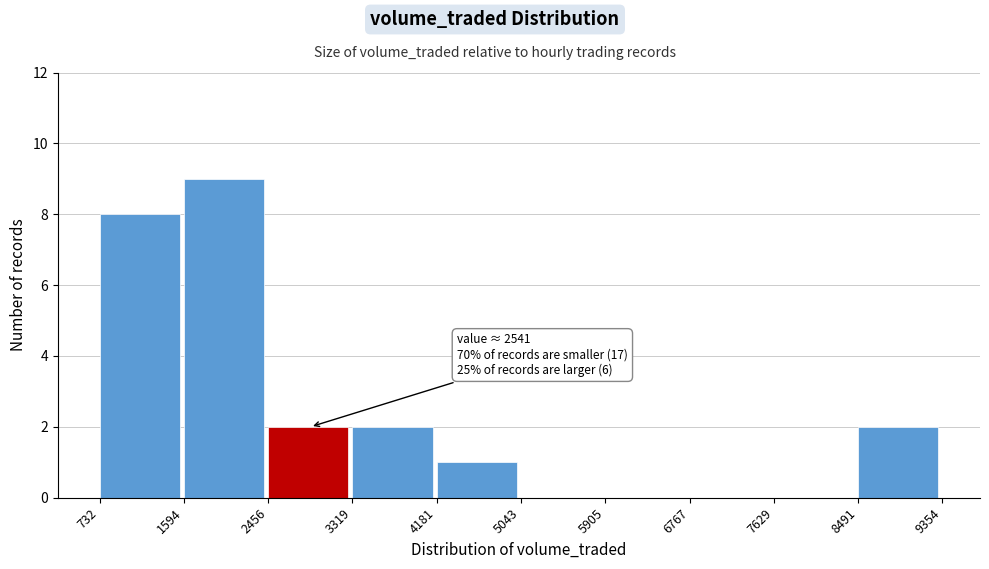

Over which range of the x-axis is the bar tallest?

1594 to 2456